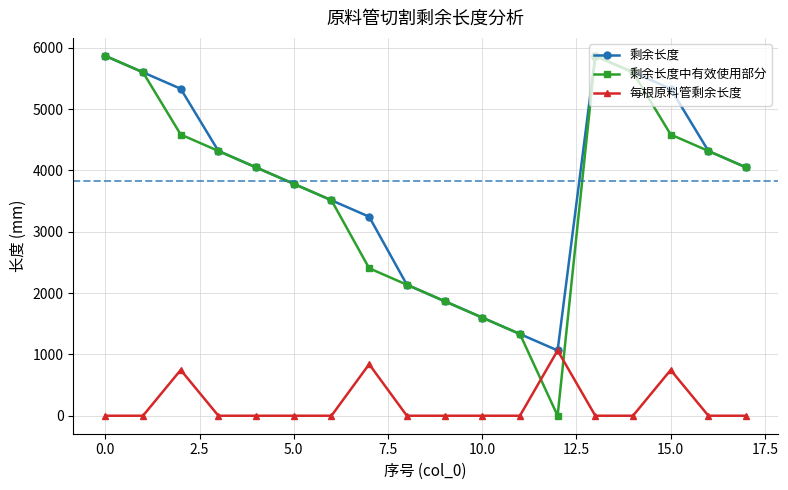

What is the lowest value of the 剩余长度 series?

1064